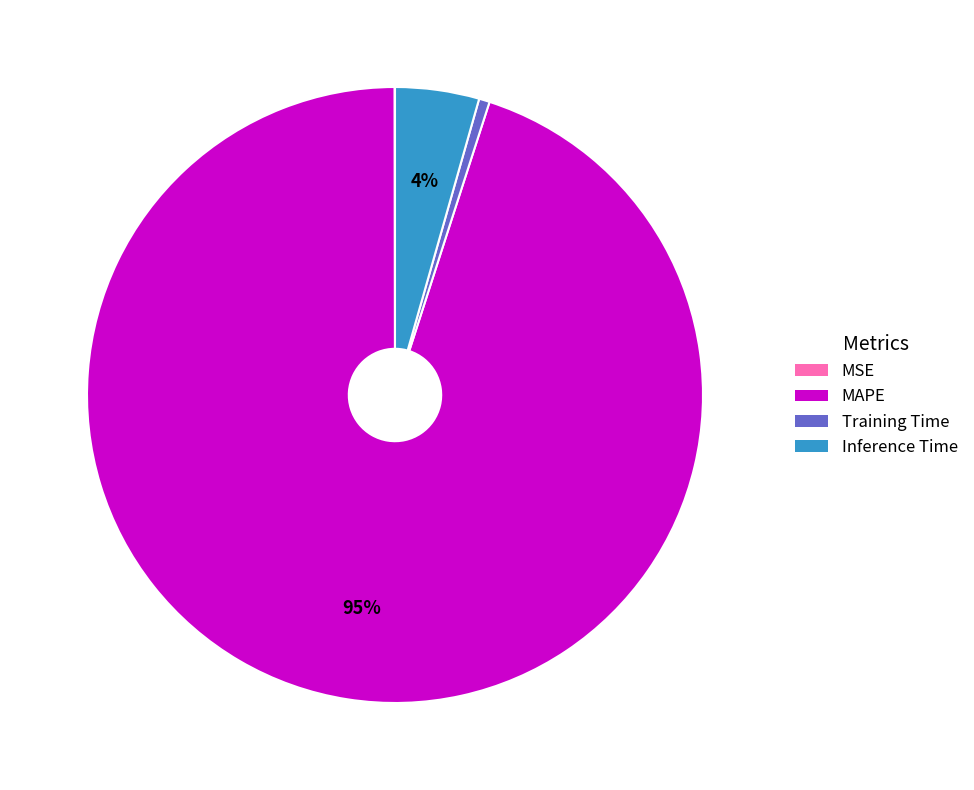

To the nearest percent, what portion does Inference Time represent?

4%